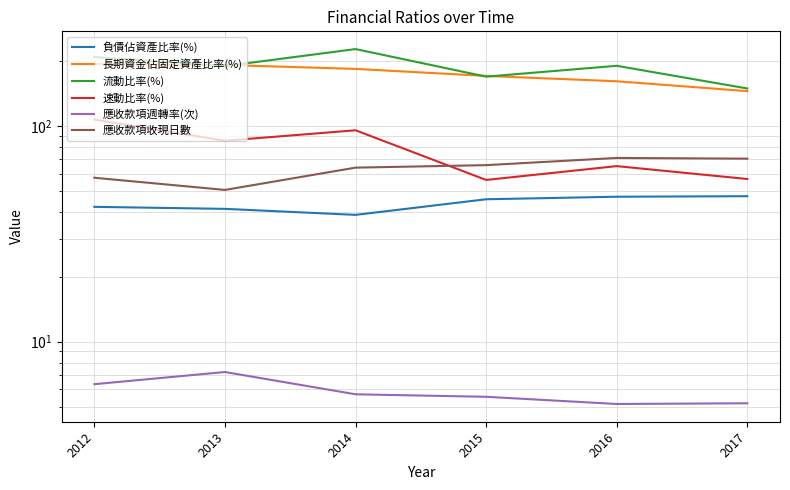

How many data points in 長期資金佔固定資產比率(%) are less than 183?

3